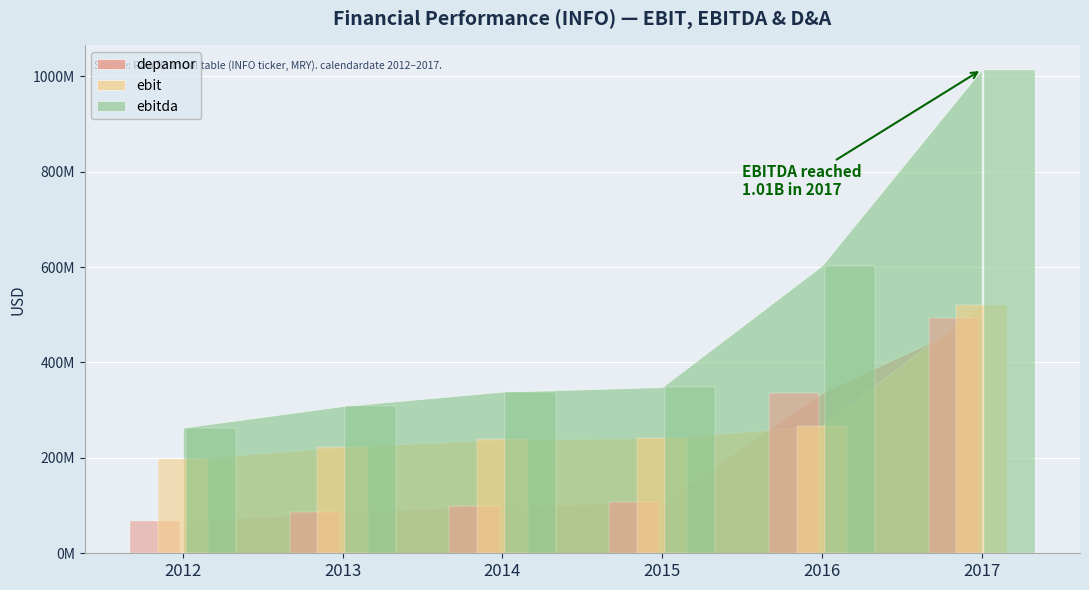

Which series has the largest total across all categories?

ebitda